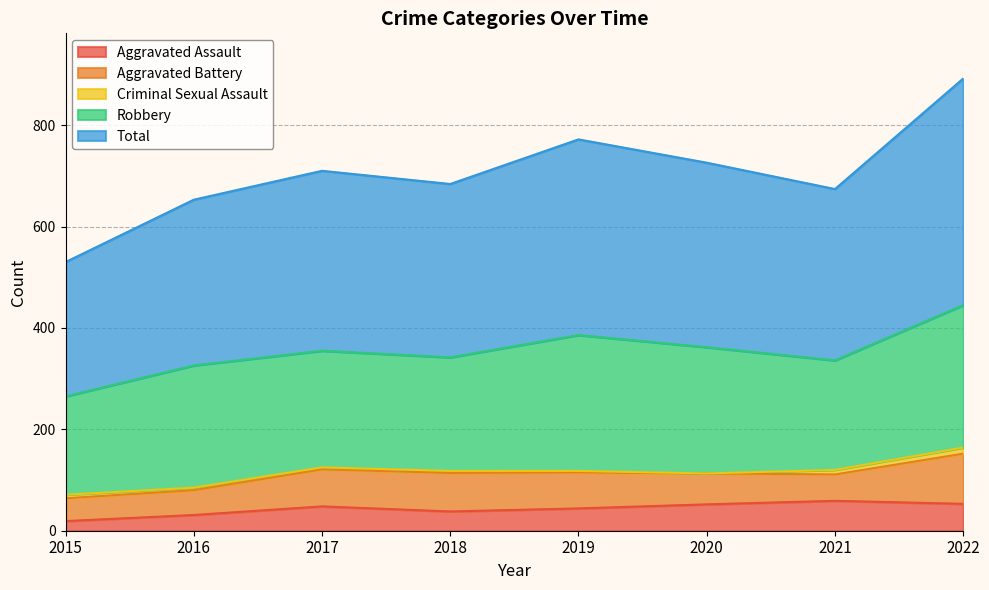

Does the chart have visible grid lines?

Yes